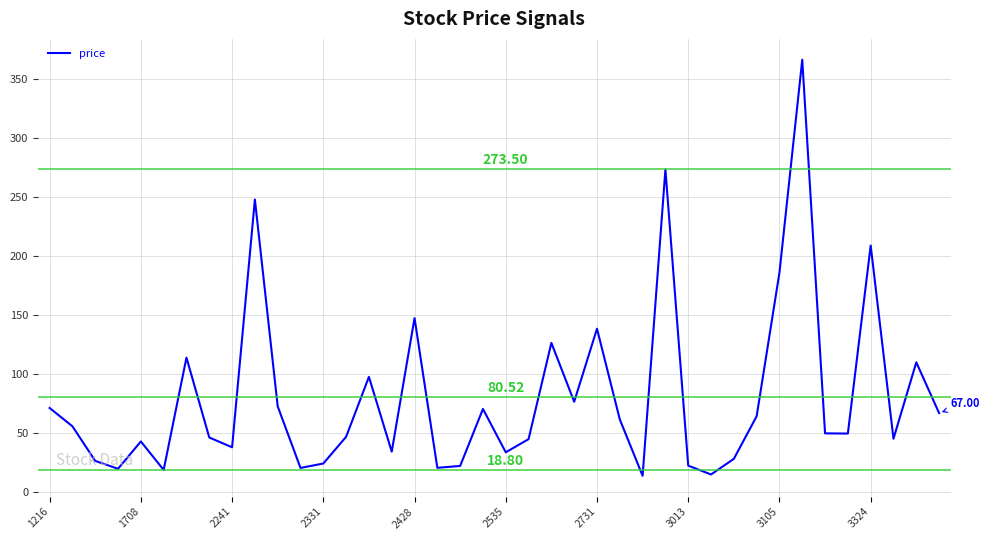

List the labels in order of value, smallest first.

26, 29, 2535, 2331, 11, 17, 18, 28, 12, 2241, 30, 20, 15, 3105, 2428, 21, 37, 3013, 13, 35, 34, 1708, 25, 31, 39, 19, 1216, 10, 23, 14, 38, 2731, 22, 24, 16, 32, 36, 3324, 27, 33